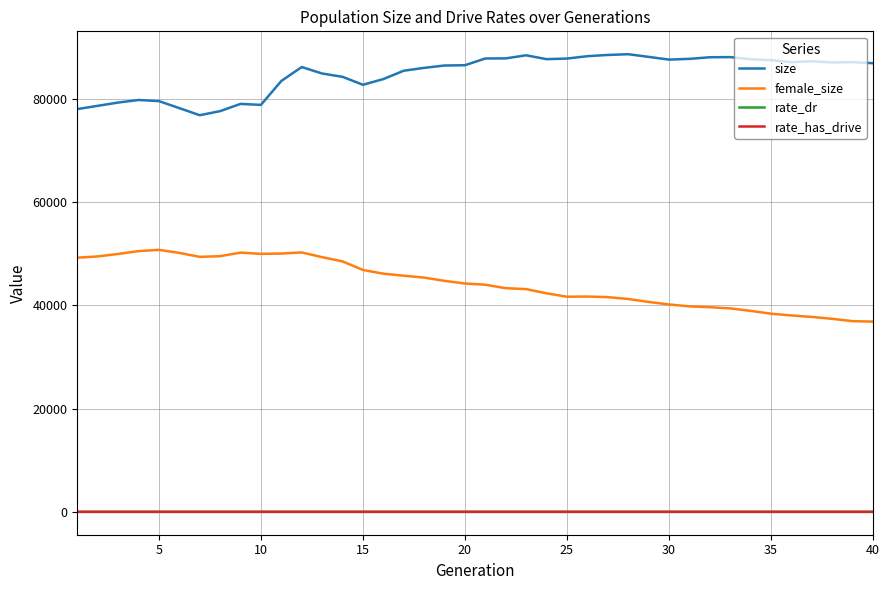

True or false: rate_has_drive and size intersect in this chart.

False